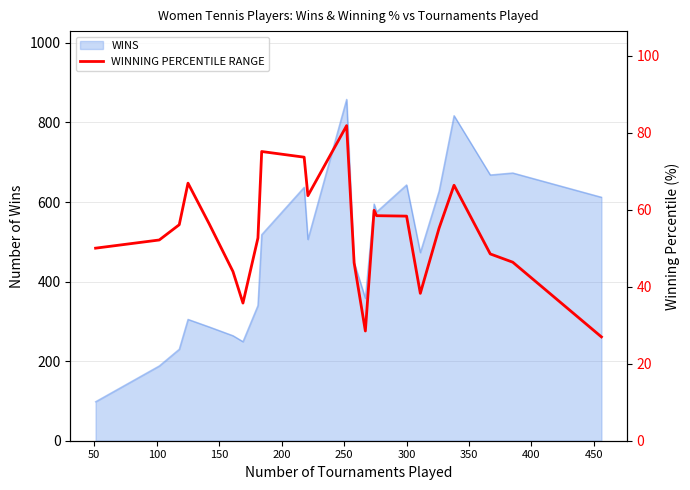

What position from the right is 50?

22